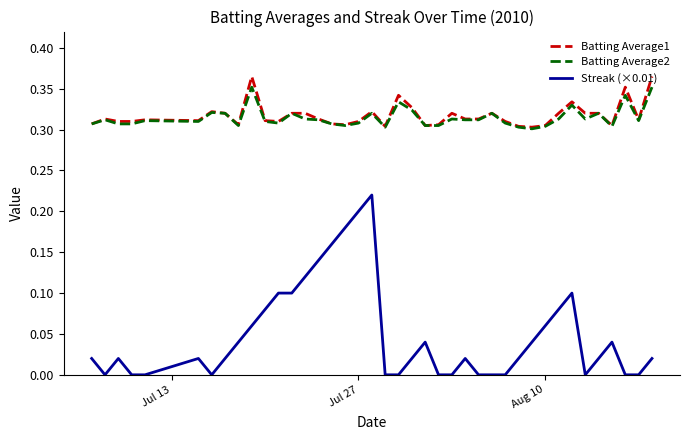

True or false: Streak (×0.01) and Batting Average1 cross at least once.

False